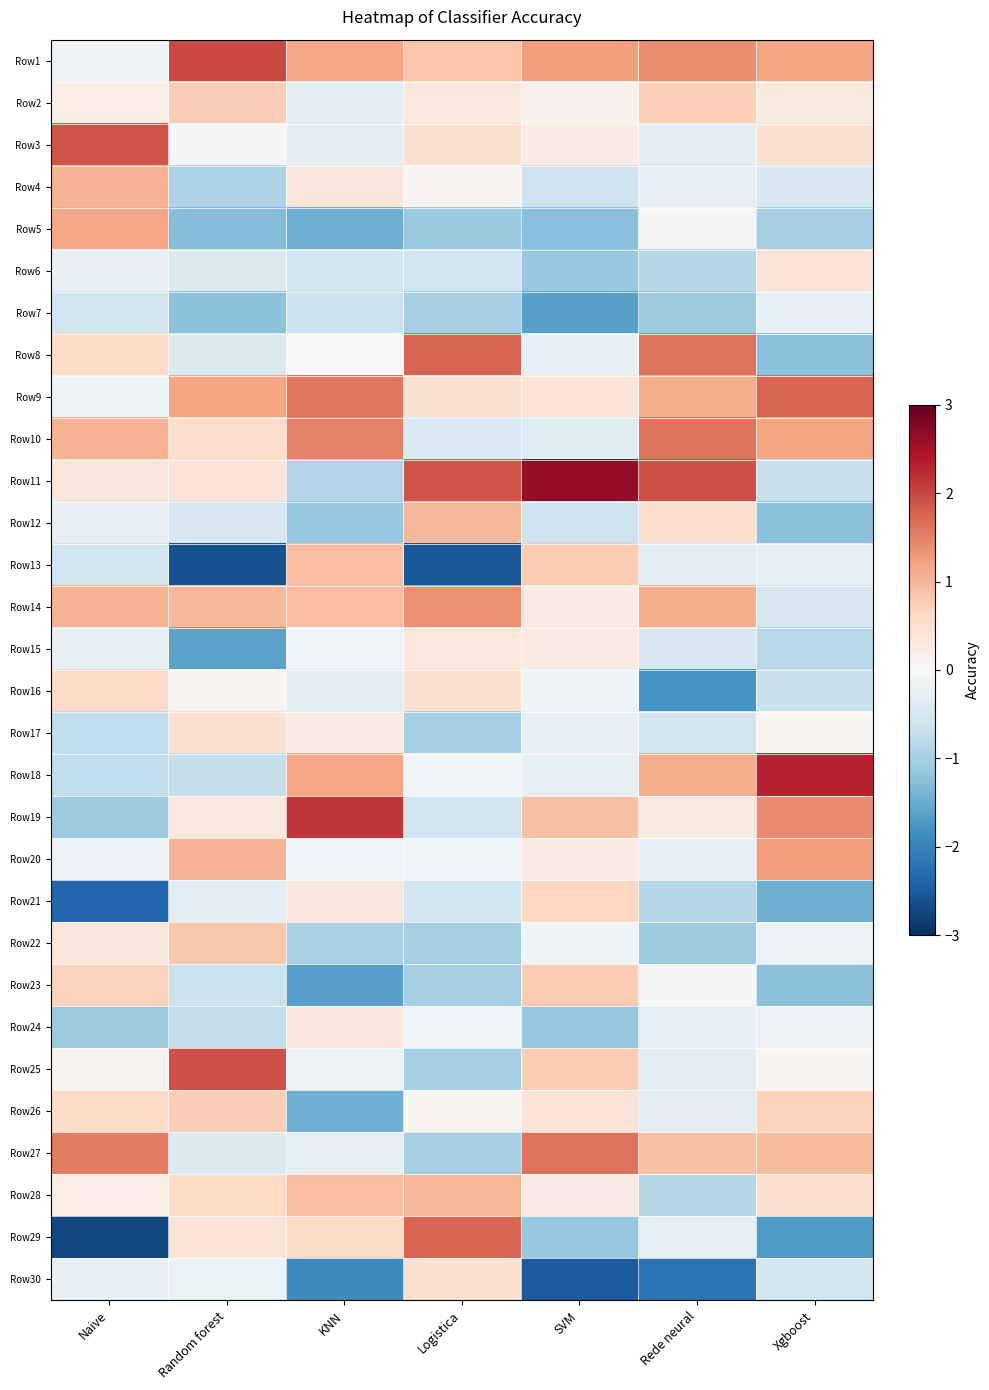

What is the spread (max minus min) of values at Xgboost?

4.0